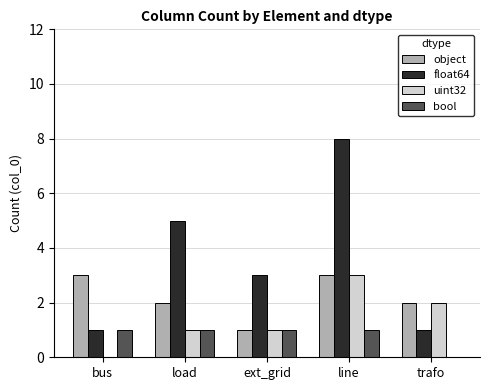

What is the difference between the float64 values at bus and ext_grid?

2